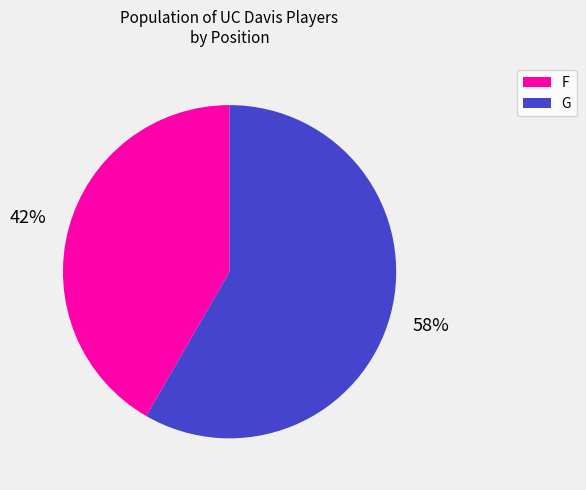

How many segments does this pie chart have?

2